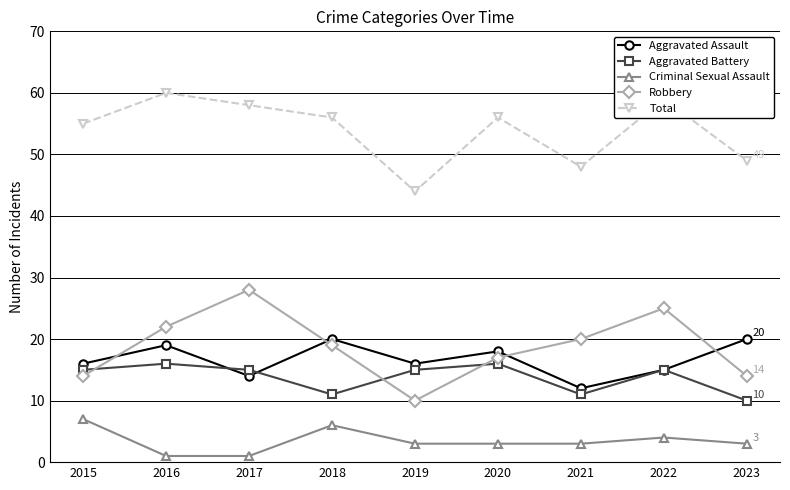

How many interior local valleys does the Aggravated Battery series have?

2